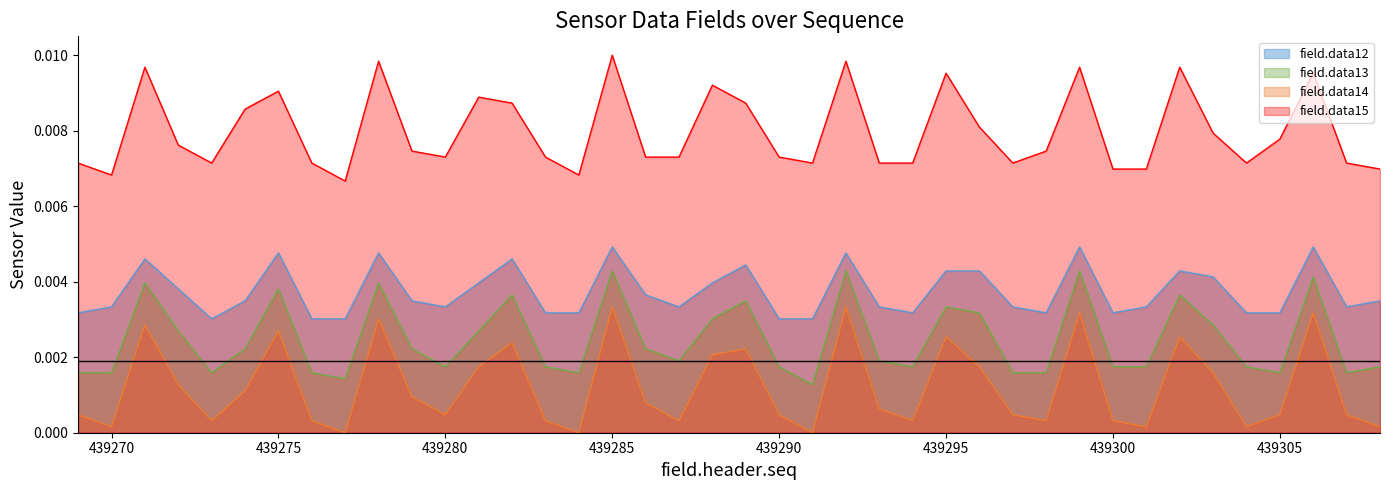

How many lines are shown in the chart?

4